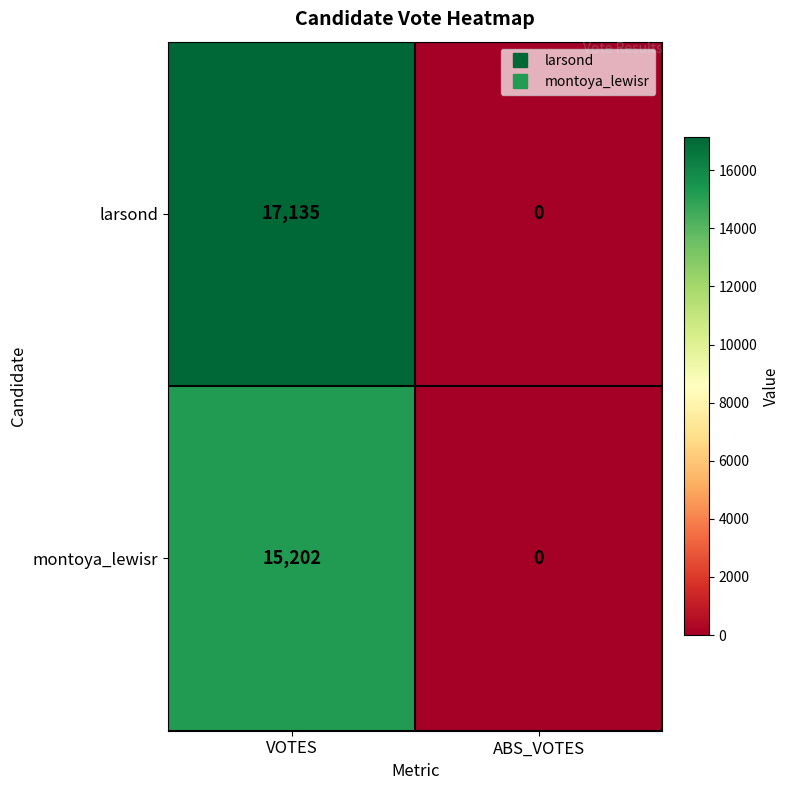

What is the spread (max minus min) of values at VOTES?

1933